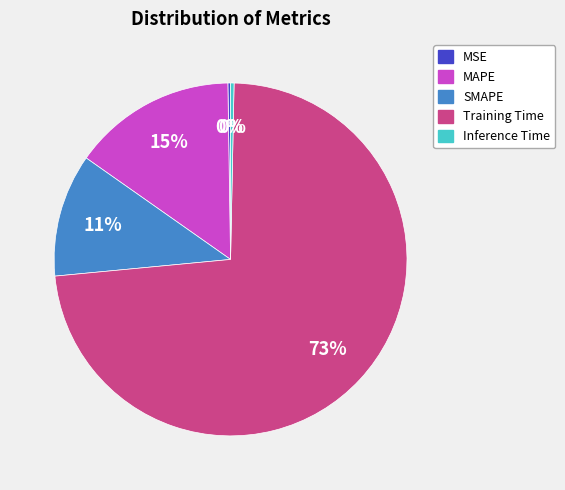

To the nearest percent, what is the average slice percentage?

20%